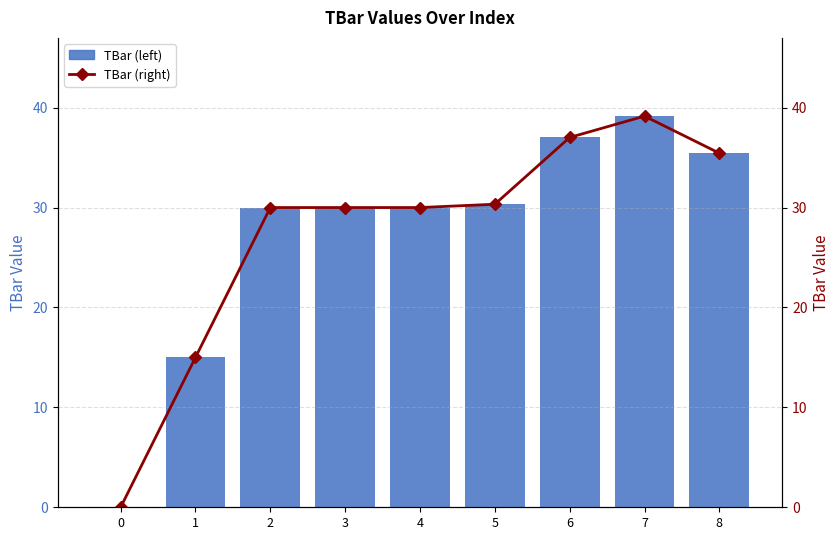

At 5, list the series in order from smallest to largest.

TBar (left), TBar (right)